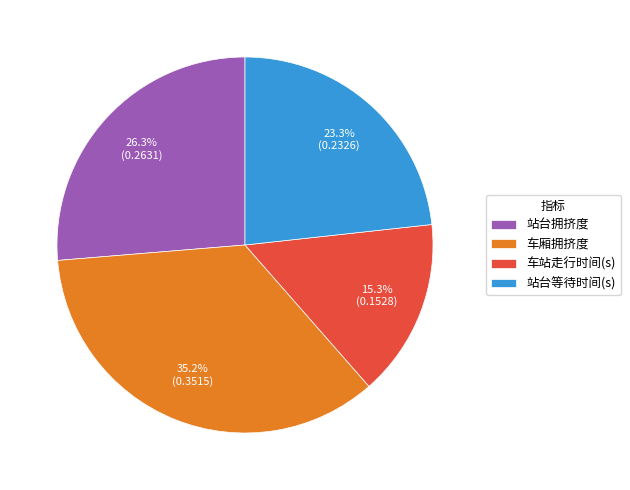

True or false: 车厢拥挤度 accounts for 35% of the total.

True